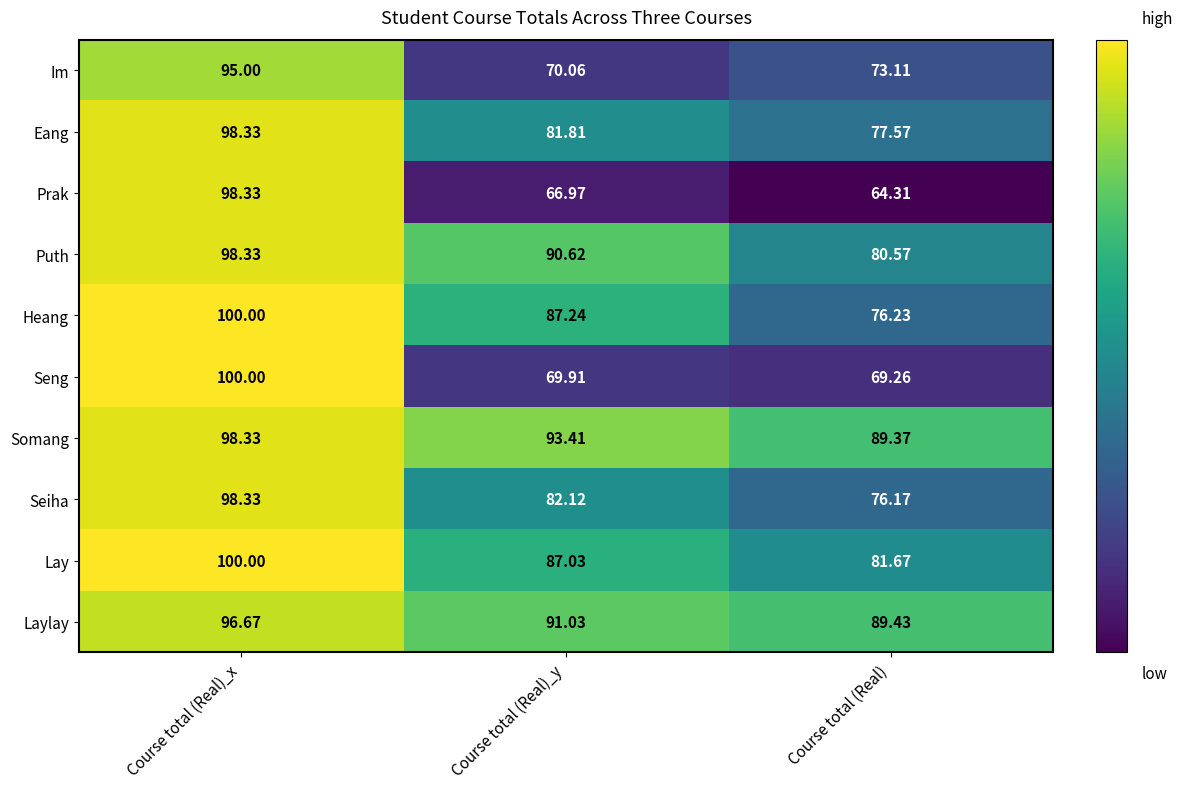

What is the smallest value displayed?

64.3